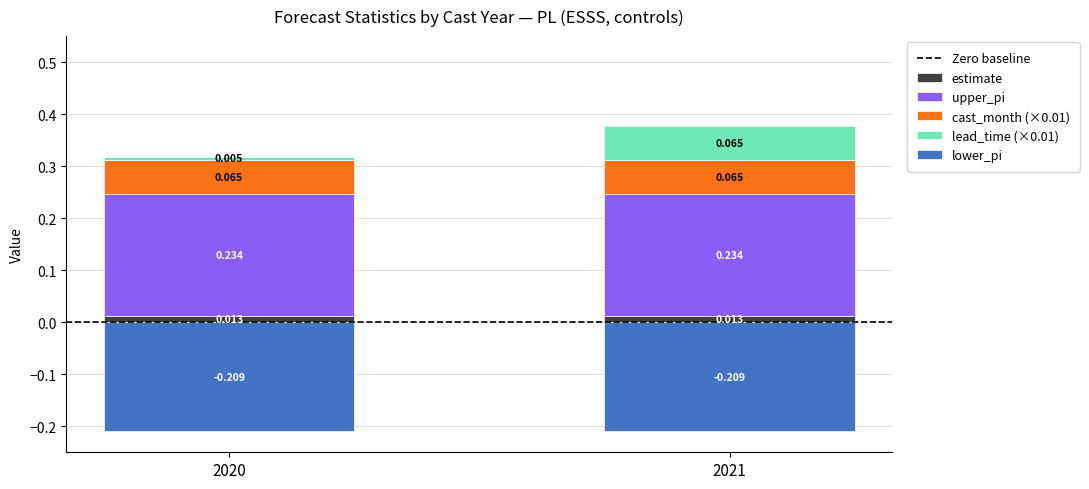

At which category is the sum across all series the highest?

2021